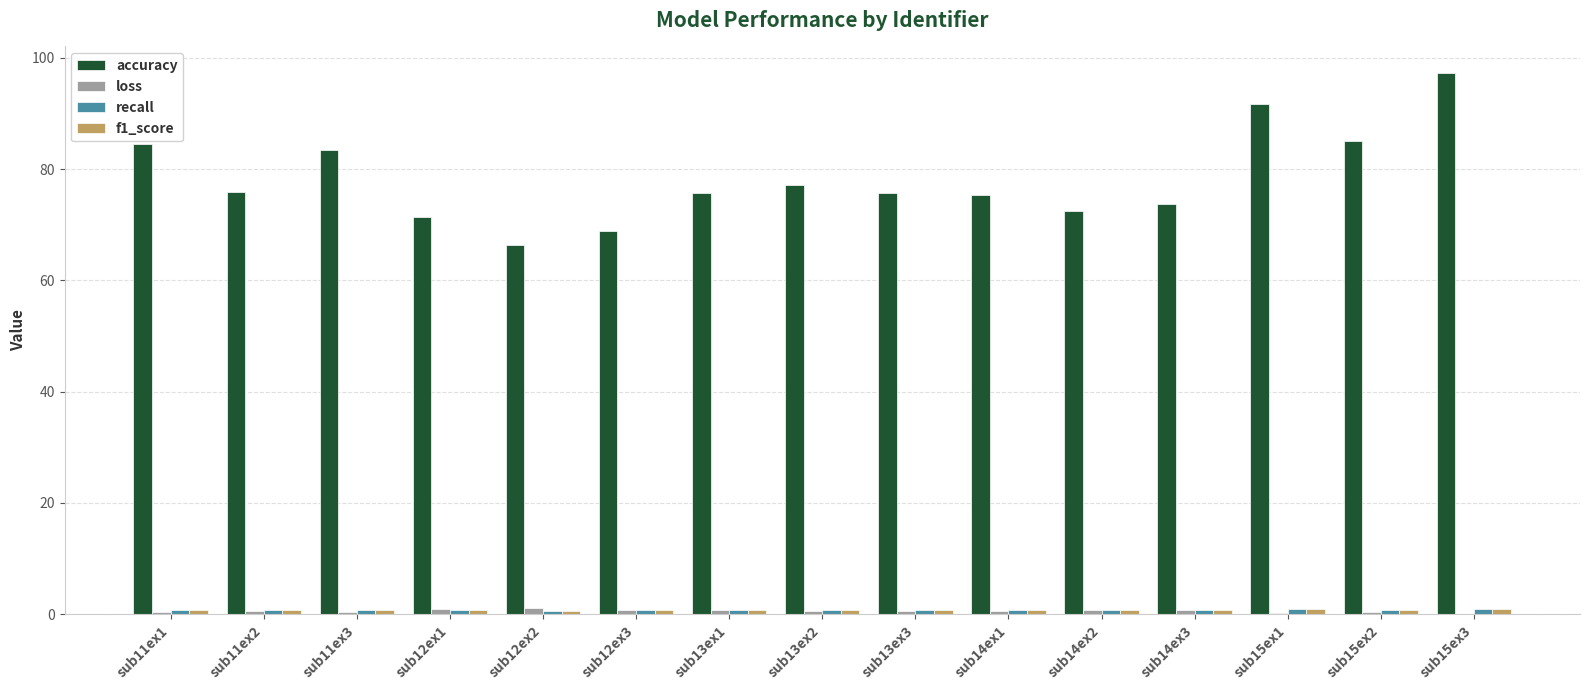

Between sub11ex3 and sub14ex2, which series saw the biggest shift?

accuracy